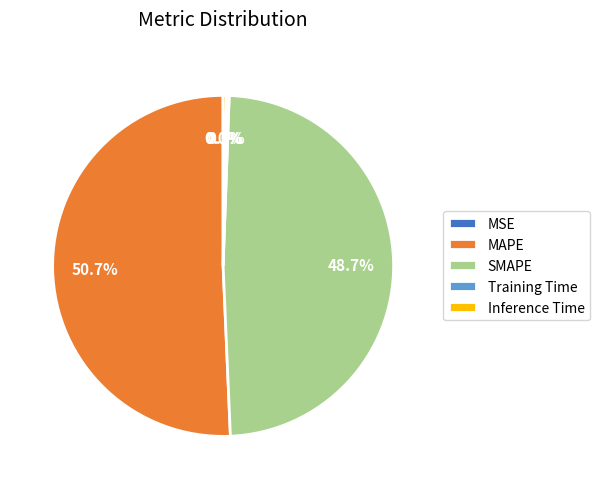

To the nearest percent, what is the difference between the largest and smallest slice percentages?

51%